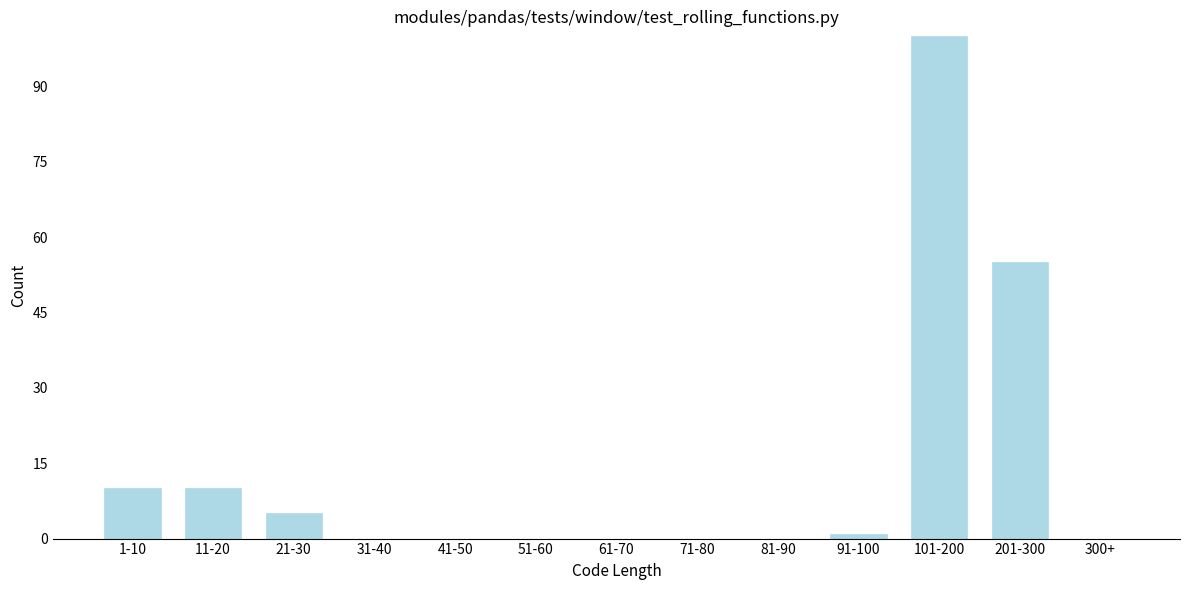

Reading left to right, list all the values displayed in this chart.

1-10=10	11-20=10	21-30=5	31-40=0	41-50=0	51-60=0	61-70=0	71-80=0	81-90=0	91-100=1	101-200=100	201-300=55	300+=0